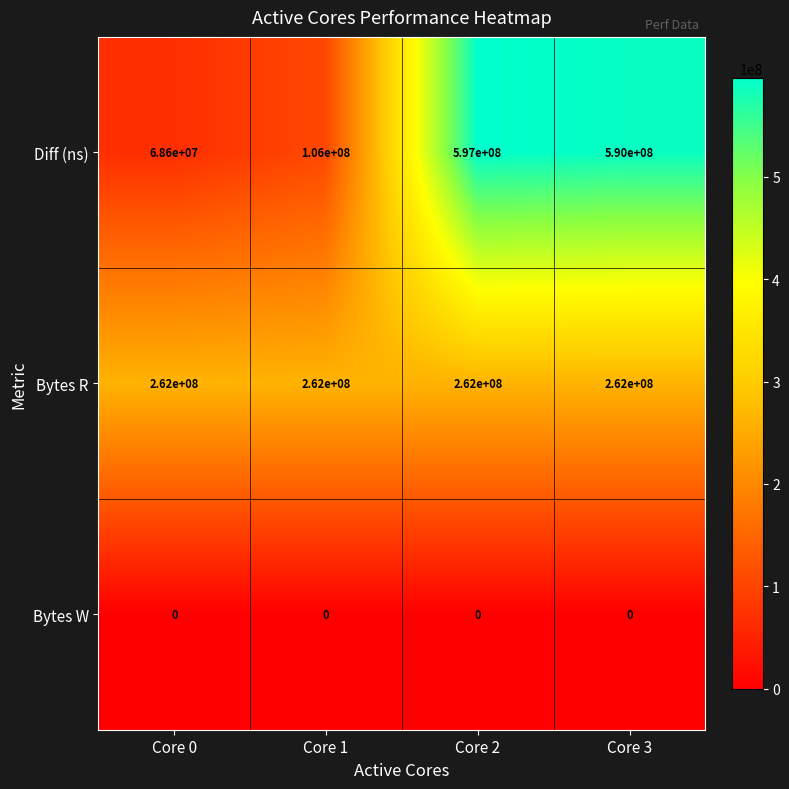

Which series has the widest spread of values?

Diff (ns)